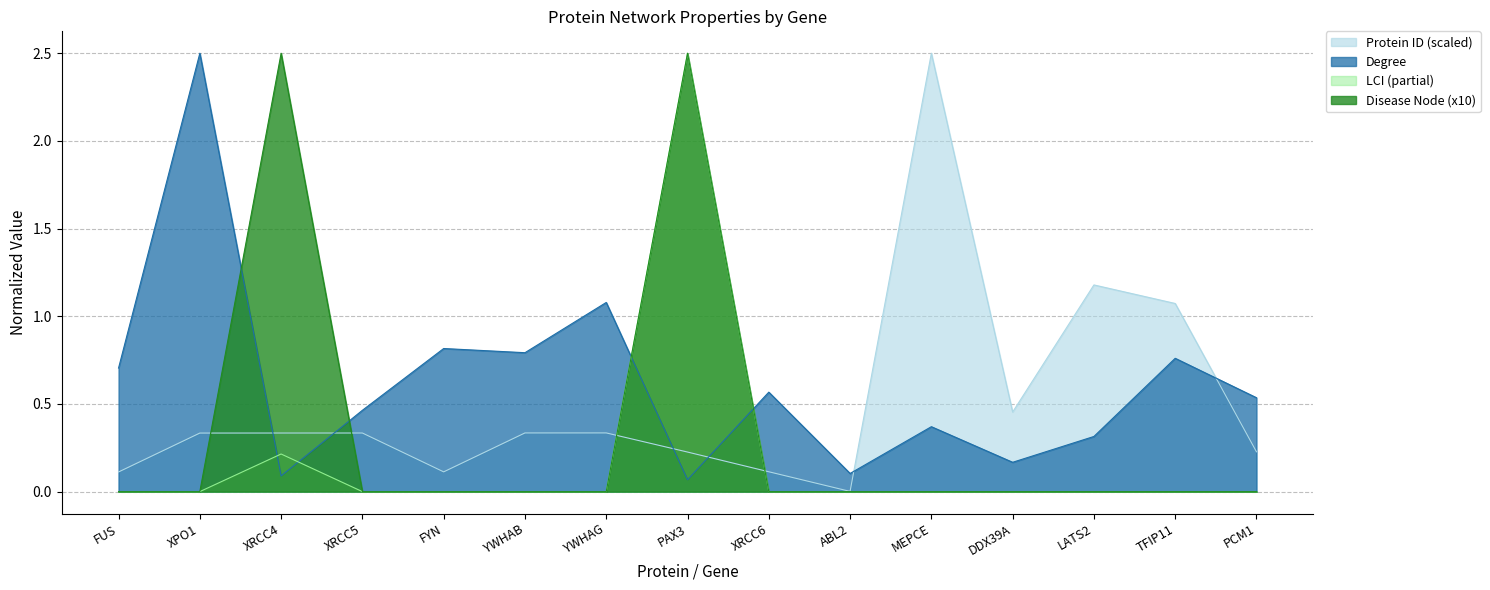

At how many categories does at least one series exceed 1?

7